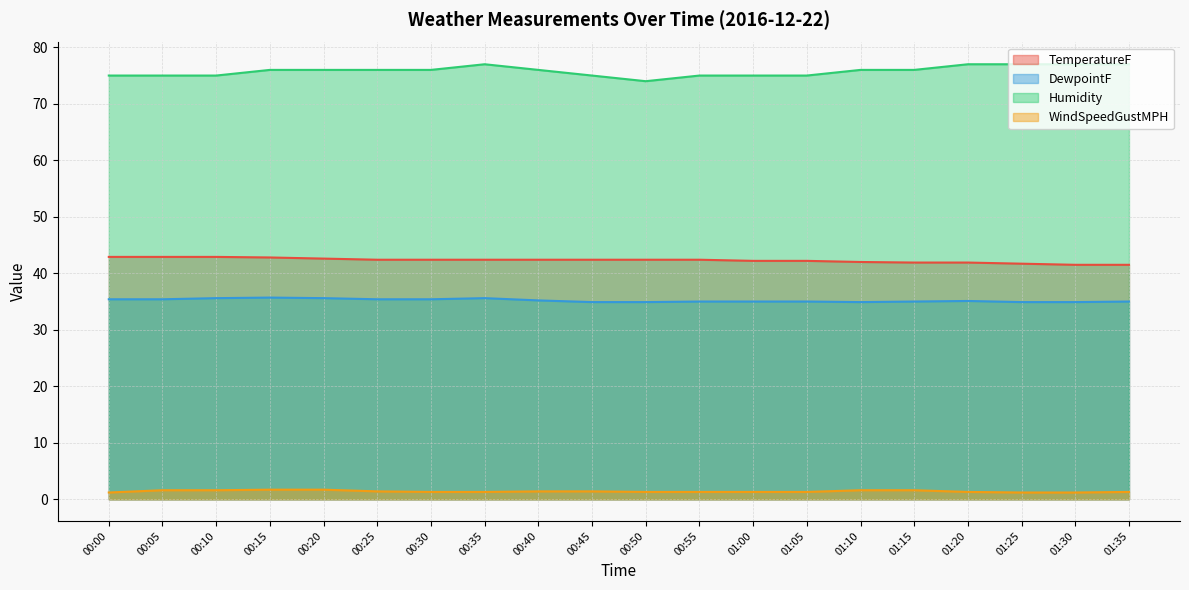

Is it true that DewpointF equals 7.3 at 00:15?

False